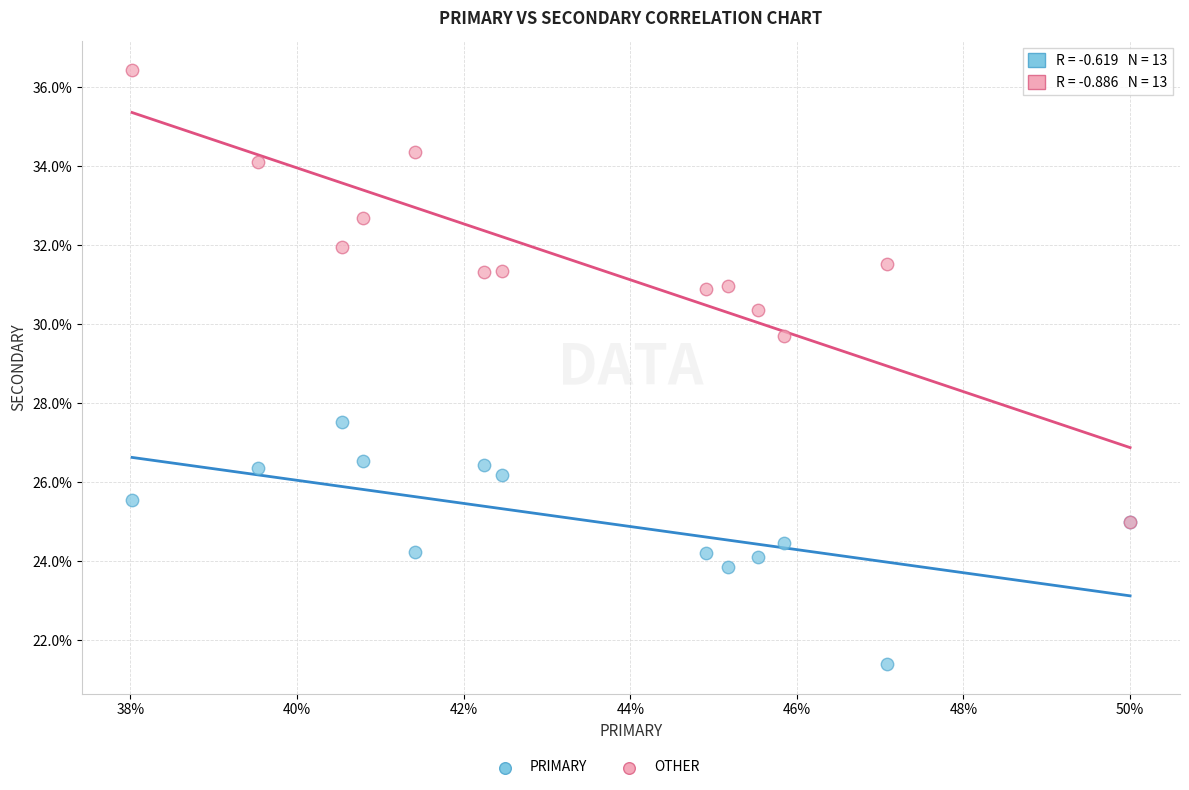

Across all series, what Y value is closest to 28?

27.5